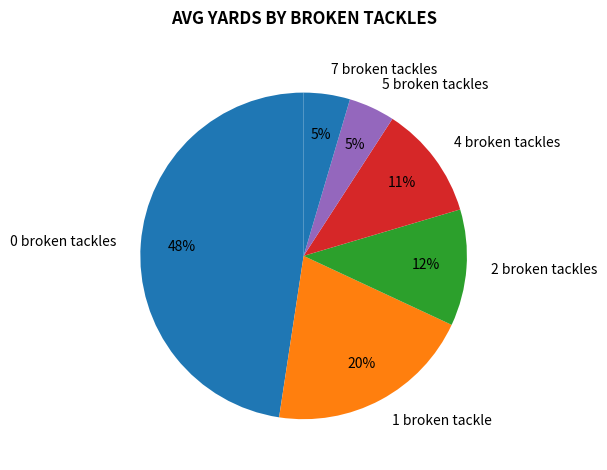

Does 2 broken tackles account for over 50% of the chart?

No